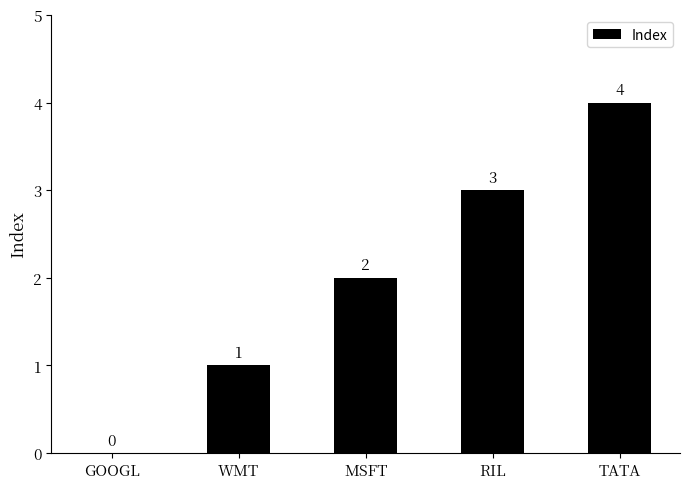

Is it true that the value at TATA is 6?

False